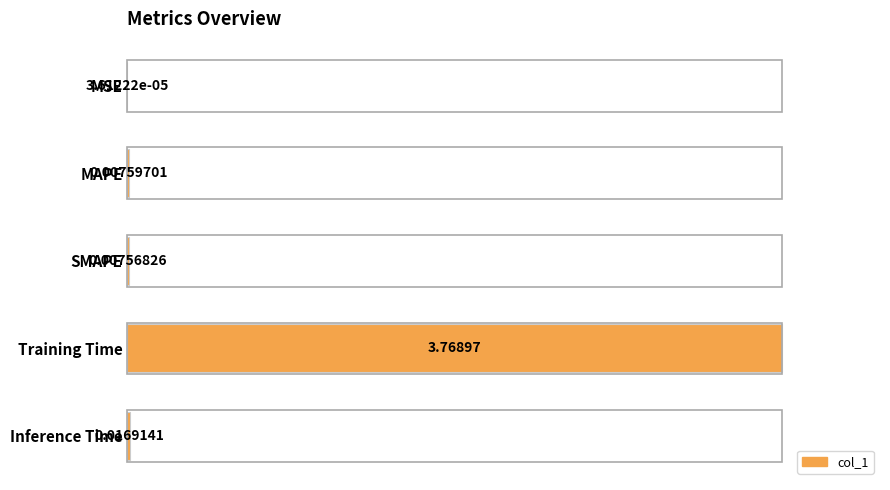

What is the sum of all values?

1.0